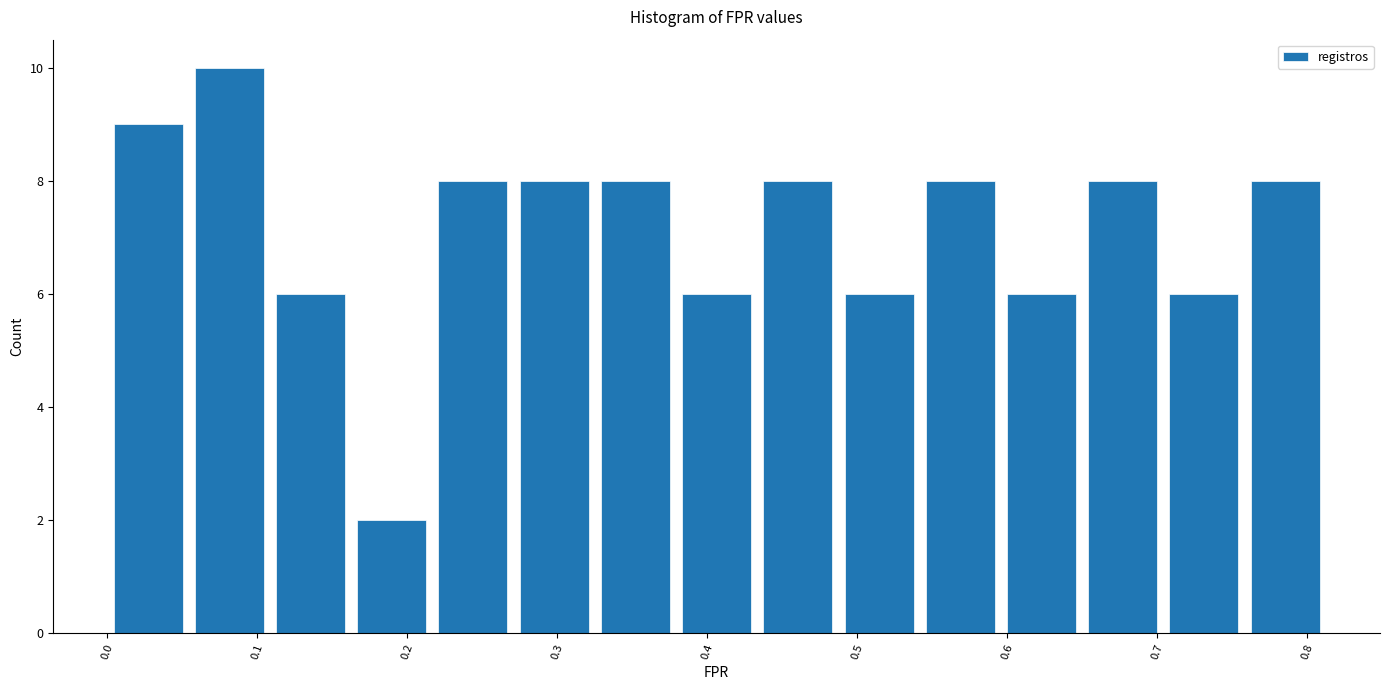

Which range on the x-axis has the tallest bar?

0.05 to 0.11